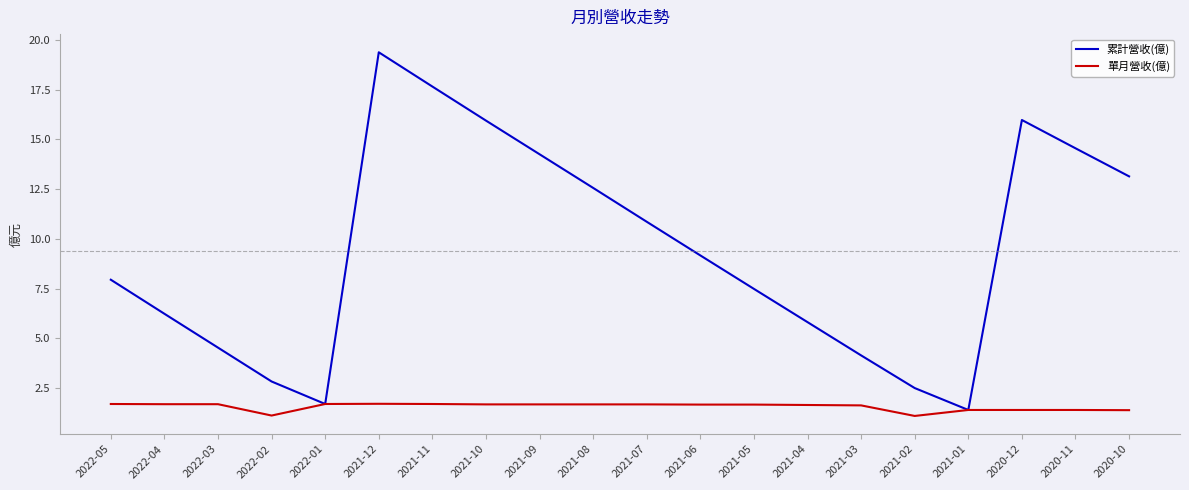

Which series has the widest spread of values?

累計營收(億)